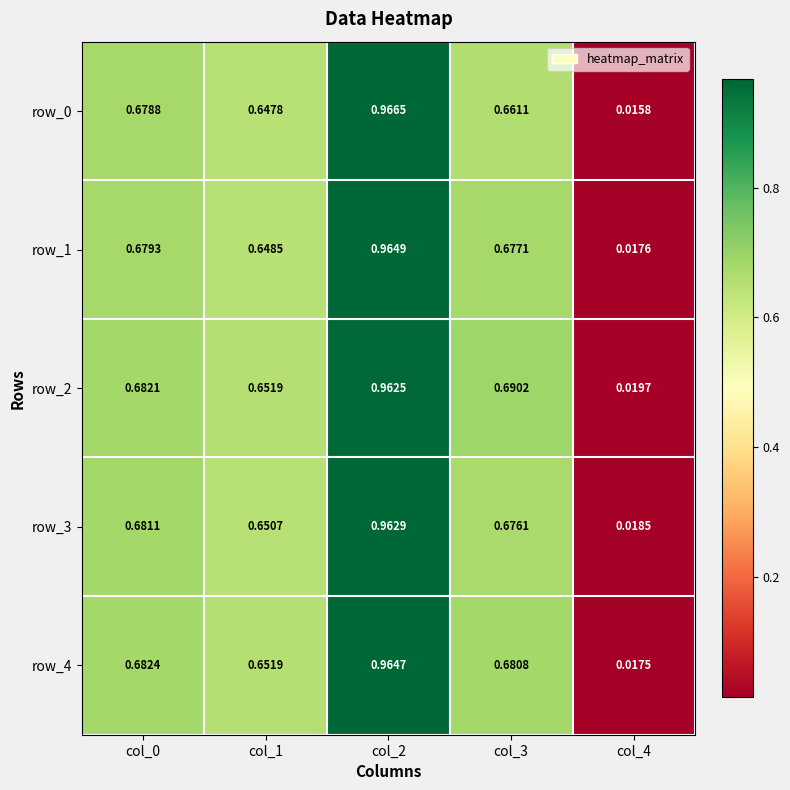

Is the value of row_1 at col_1 greater than the value of row_0 at col_3?

No